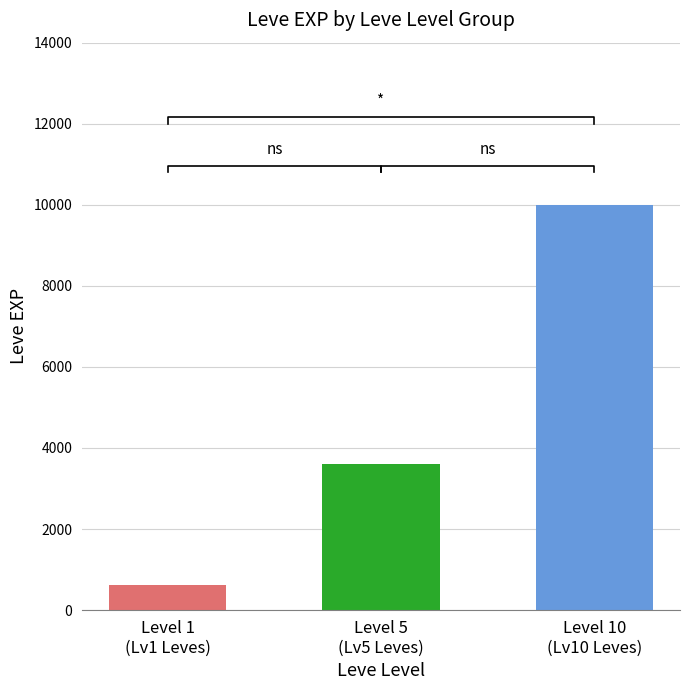

The value at Level 10
(Lv10 Leves) is 9990. True or false?

True